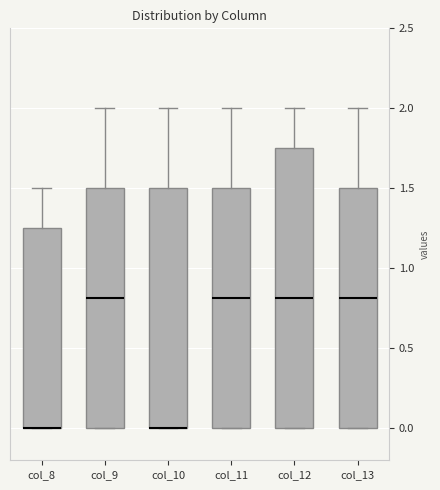

Reading left to right, transcribe this box plot: for each box, give where its median line is, the range the box spans, and where its two whiskers end, as read against the y-axis. The values are not printed on the chart, so give them approximately, as read against the axis.

col_8: median 0.00 (drawn on the box's lower edge), box 0.00 to 1.25, whiskers 0.00 to 1.50
col_9: median 0.80, box 0.00 to 1.50, whiskers 0.00 to 2.00
col_10: median 0.00 (drawn on the box's lower edge), box 0.00 to 1.50, whiskers 0.00 to 2.00
col_11: median 0.80, box 0.00 to 1.50, whiskers 0.00 to 2.00
col_12: median 0.80, box 0.00 to 1.75, whiskers 0.00 to 2.00
col_13: median 0.80, box 0.00 to 1.50, whiskers 0.00 to 2.00